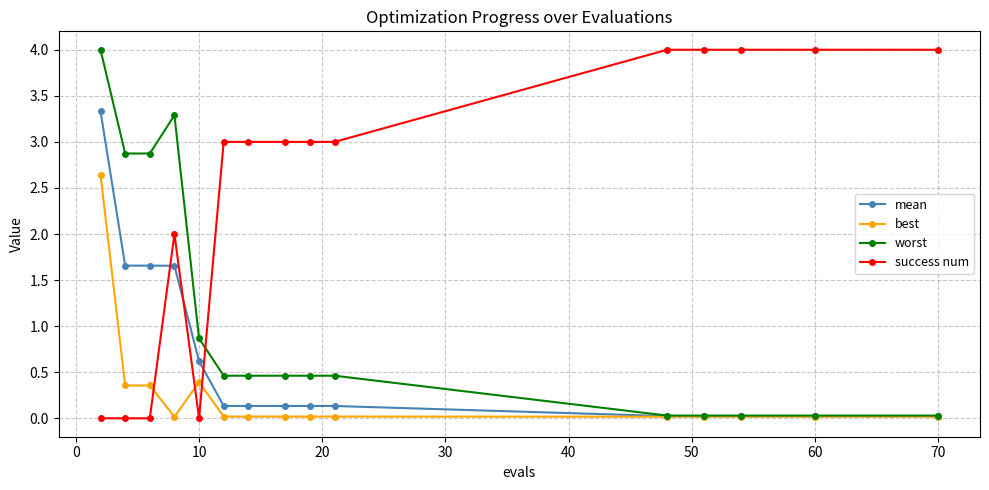

How many intersections are there between best and success num?

3